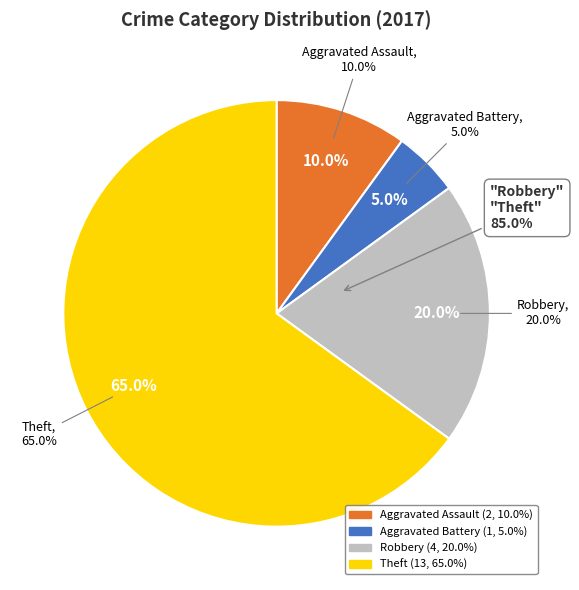

What is the ratio of the value at Aggravated Battery to the value at Aggravated Assault?

0.5